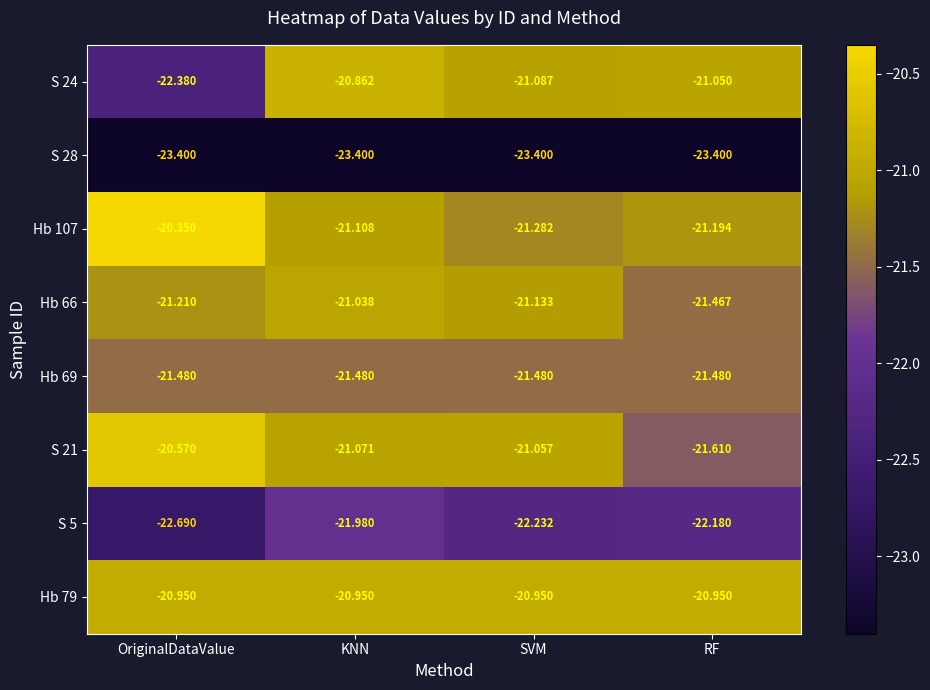

How many data points does each series have?

4